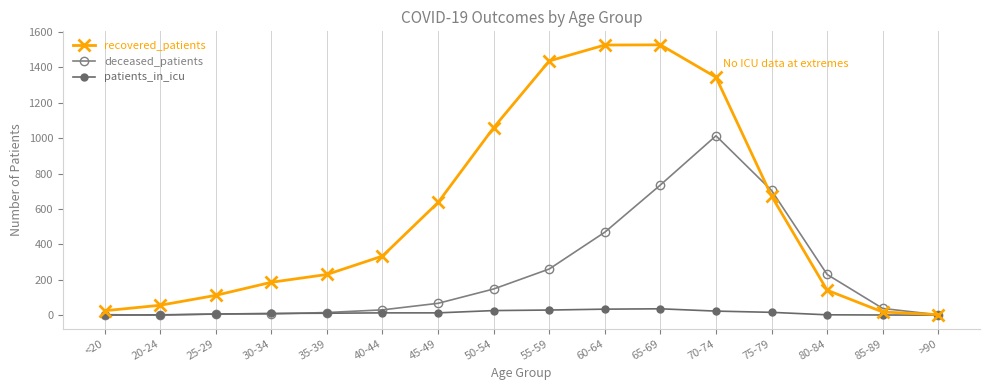

True or false: recovered_patients and deceased_patients intersect in this chart.

True